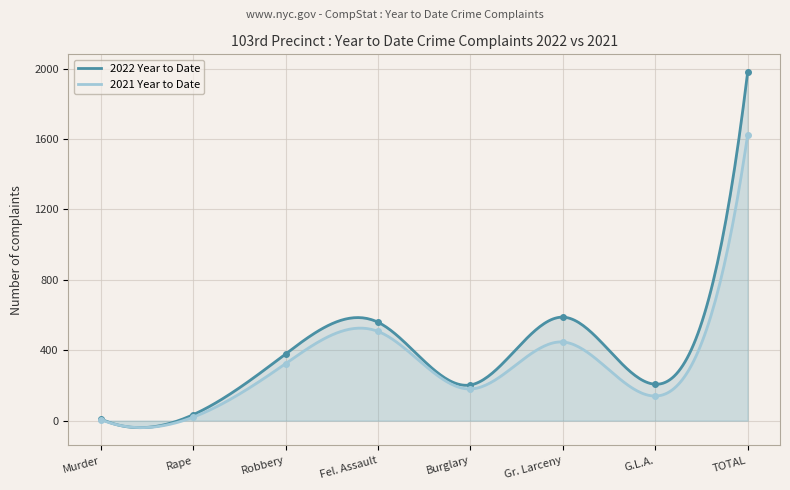

What is the value of the 2022 Year to Date point at the 7th from the left?

207